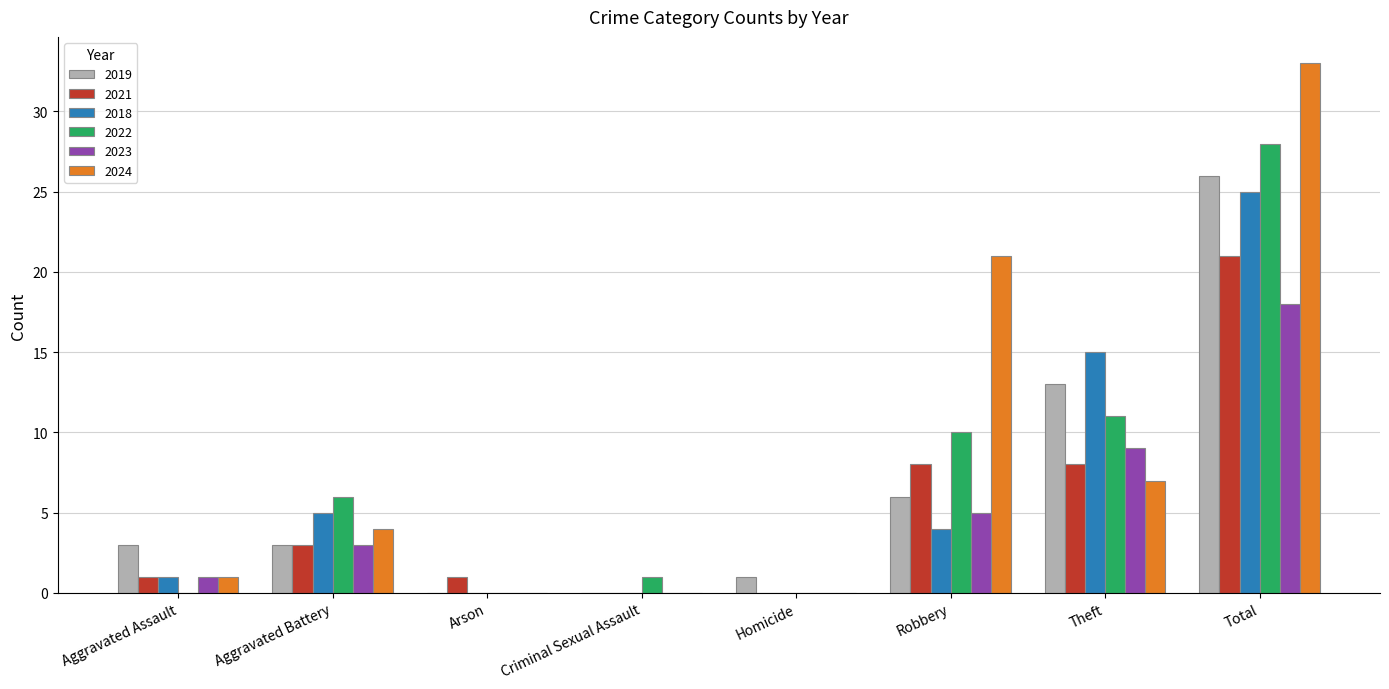

Which category has the highest value across all series?

Total